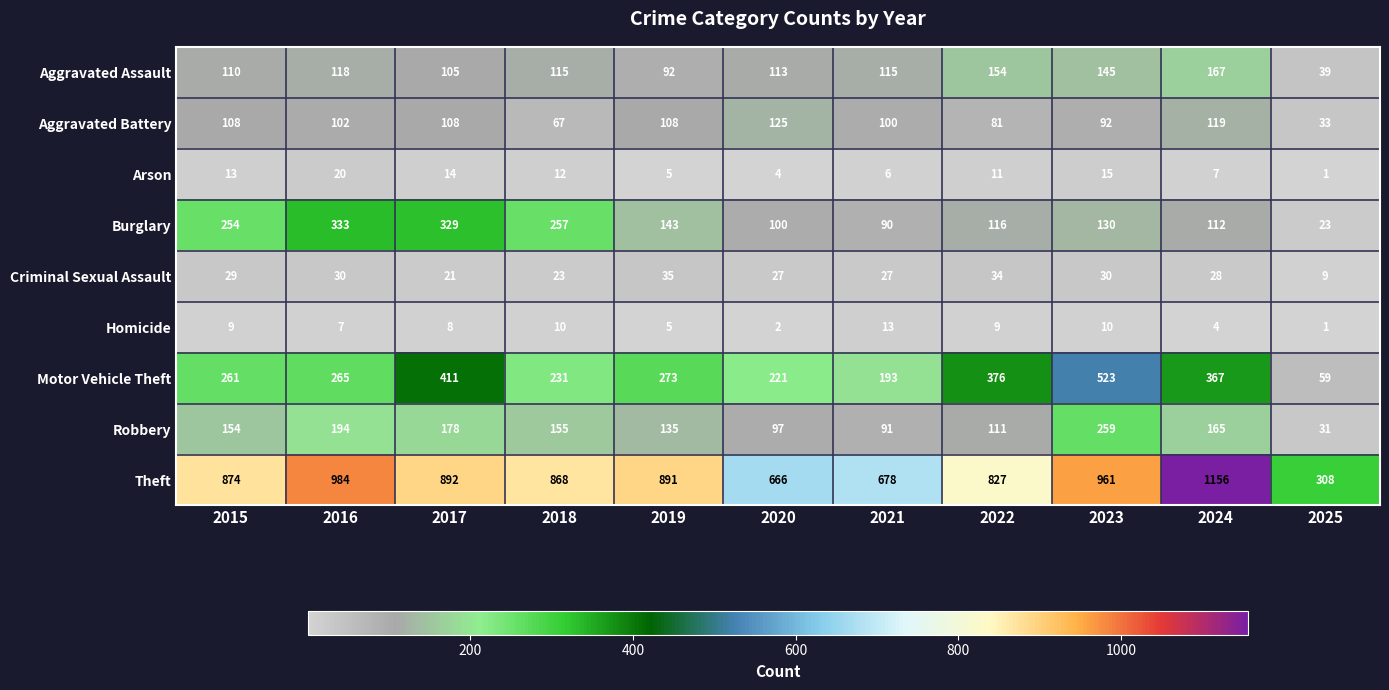

List the series in order of their peak value, highest first.

Theft, Motor Vehicle Theft, Burglary, Robbery, Aggravated Assault, Aggravated Battery, Criminal Sexual Assault, Arson, Homicide